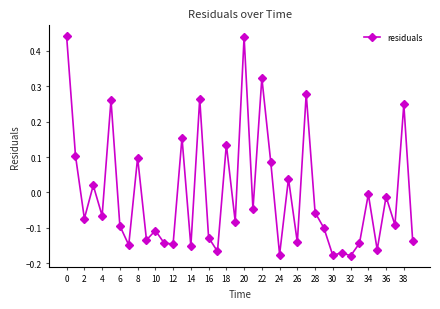

True or false: there are more than 1 points higher than both neighbors.

True